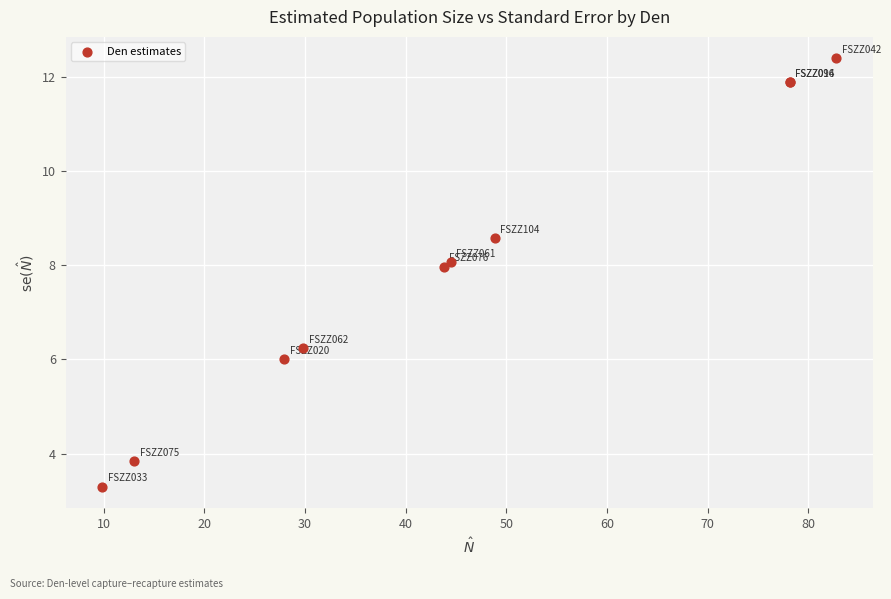

What Y value in the scatter plot is closest to 7?

6.2